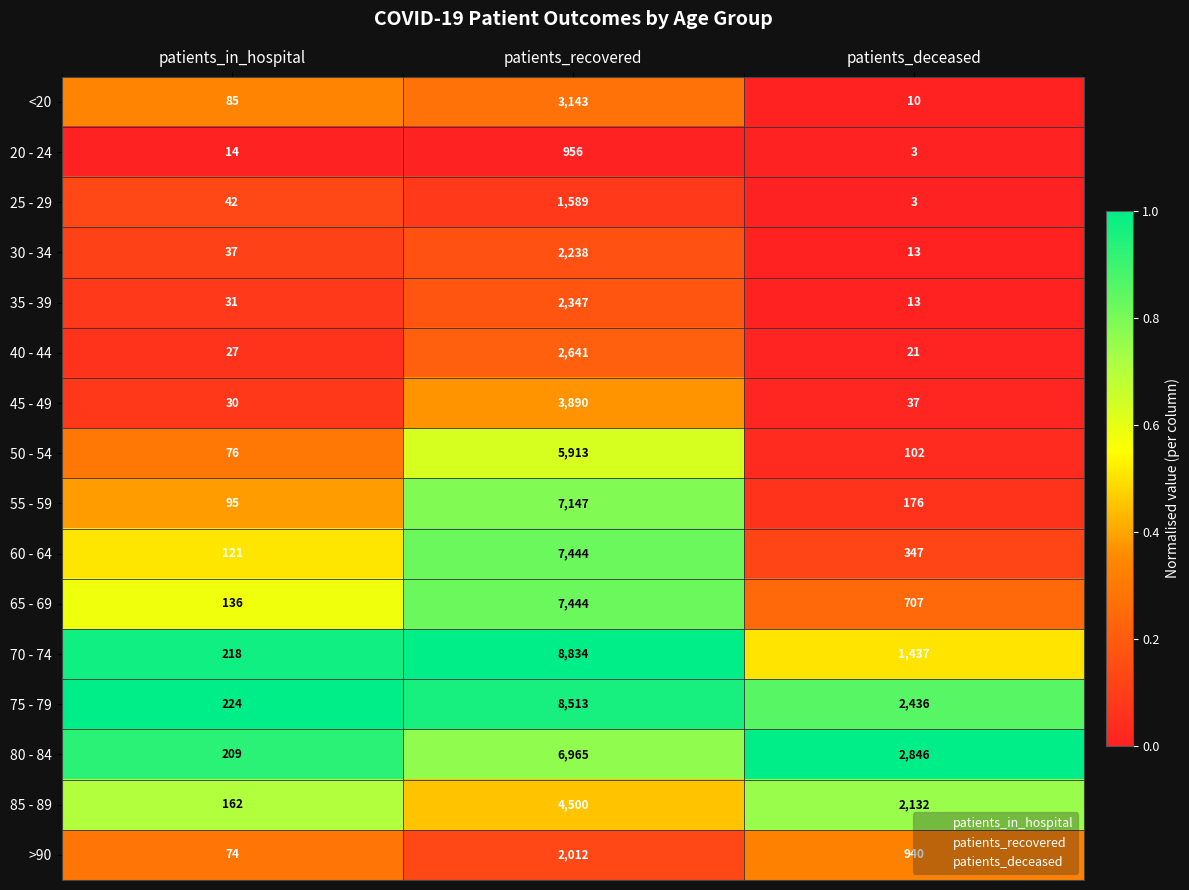

The value of 70 - 74 at patients_recovered is 14168. True or false?

False